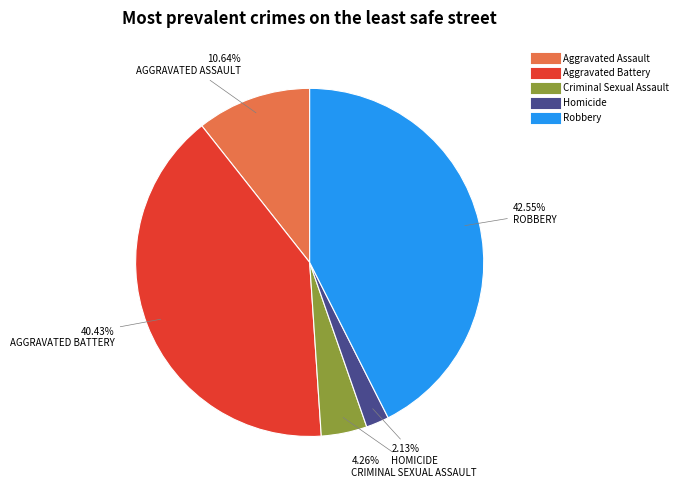

To the nearest percent, what is the average slice percentage?

20%